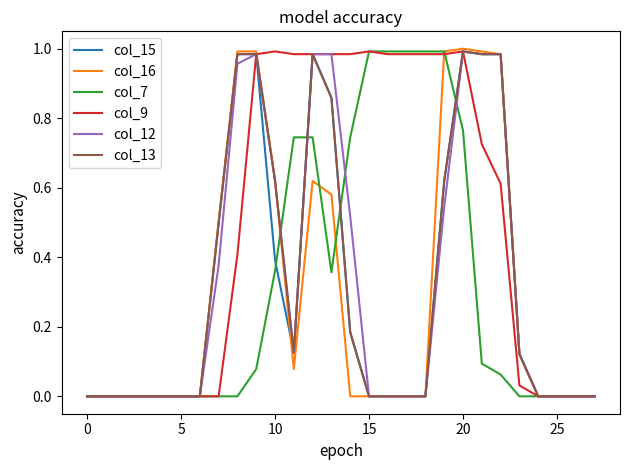

Which series has the largest total across all categories?

col_9